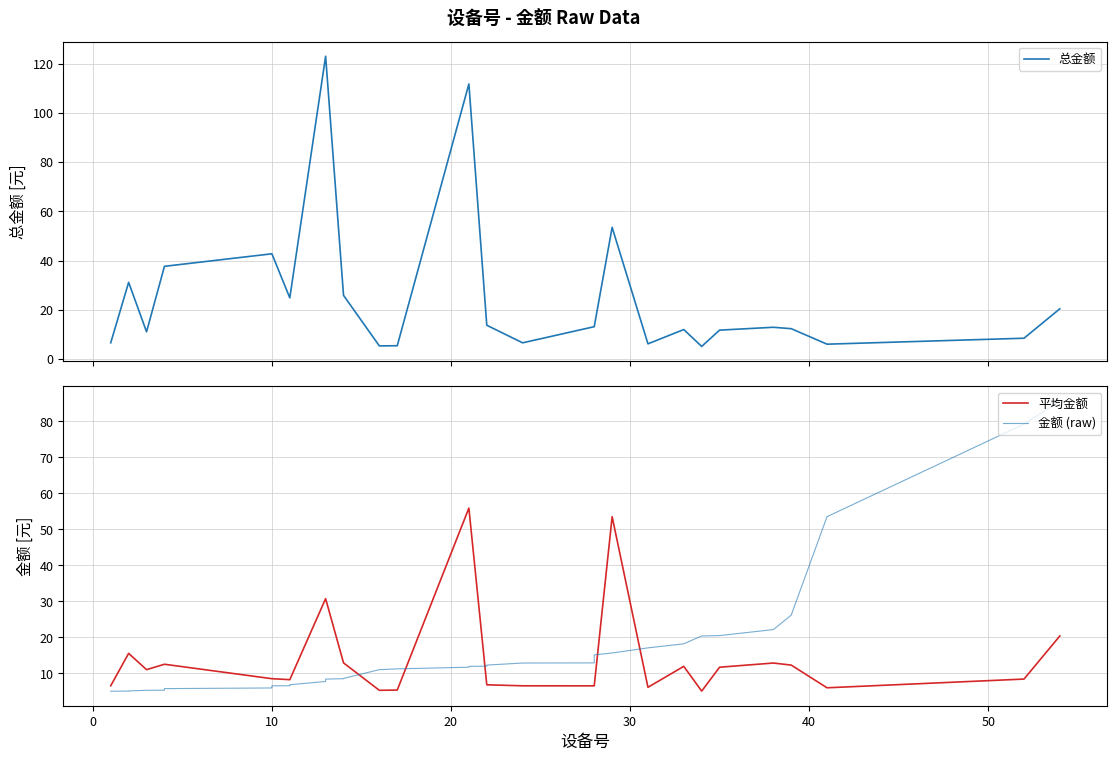

How many data points does each series have?

40